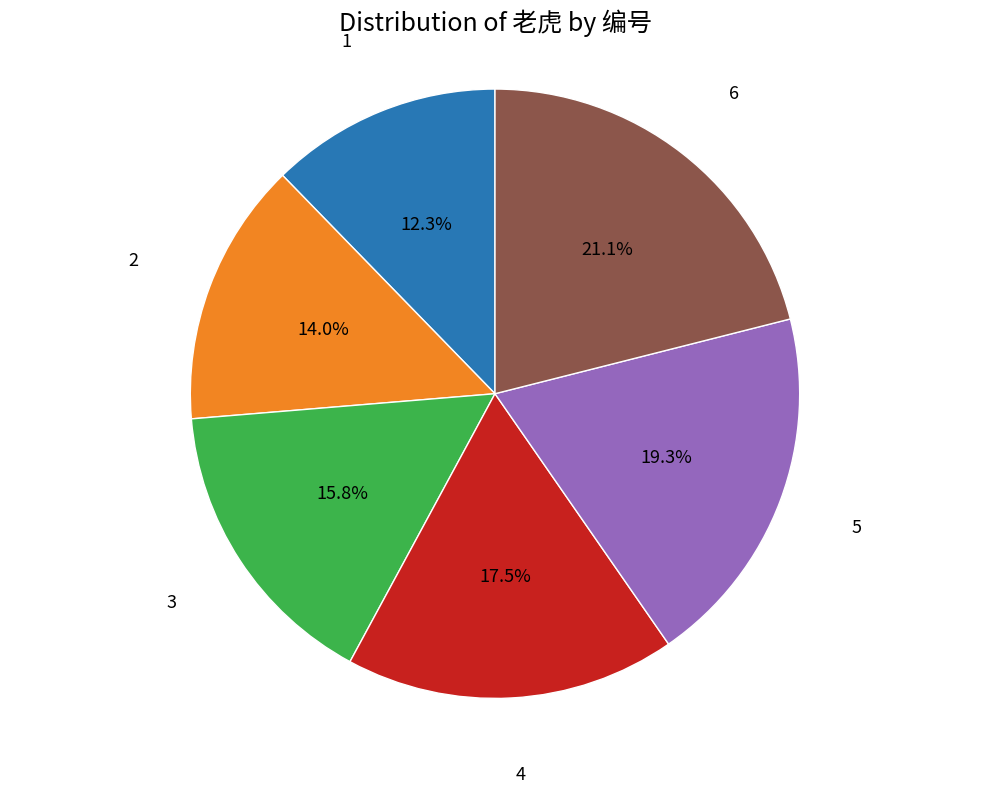

Does any single category account for the majority?

No